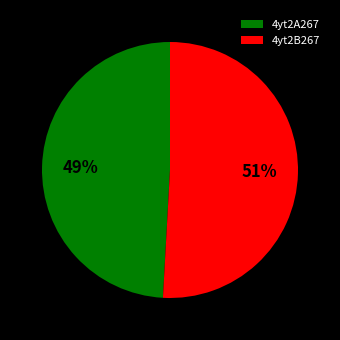

Count the number of slices in the pie.

2